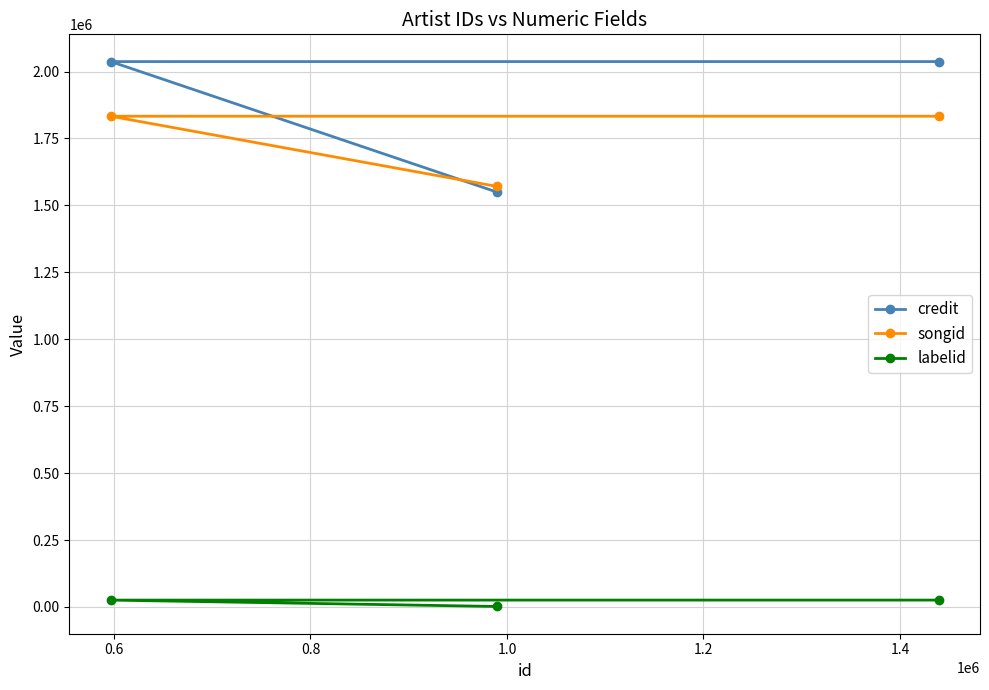

Which series has the largest range (max minus min)?

credit